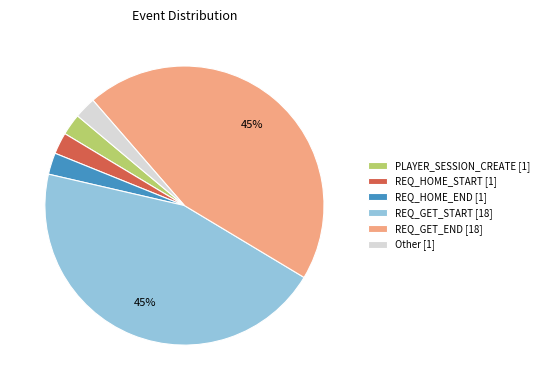

Count the number of slices in the pie.

6